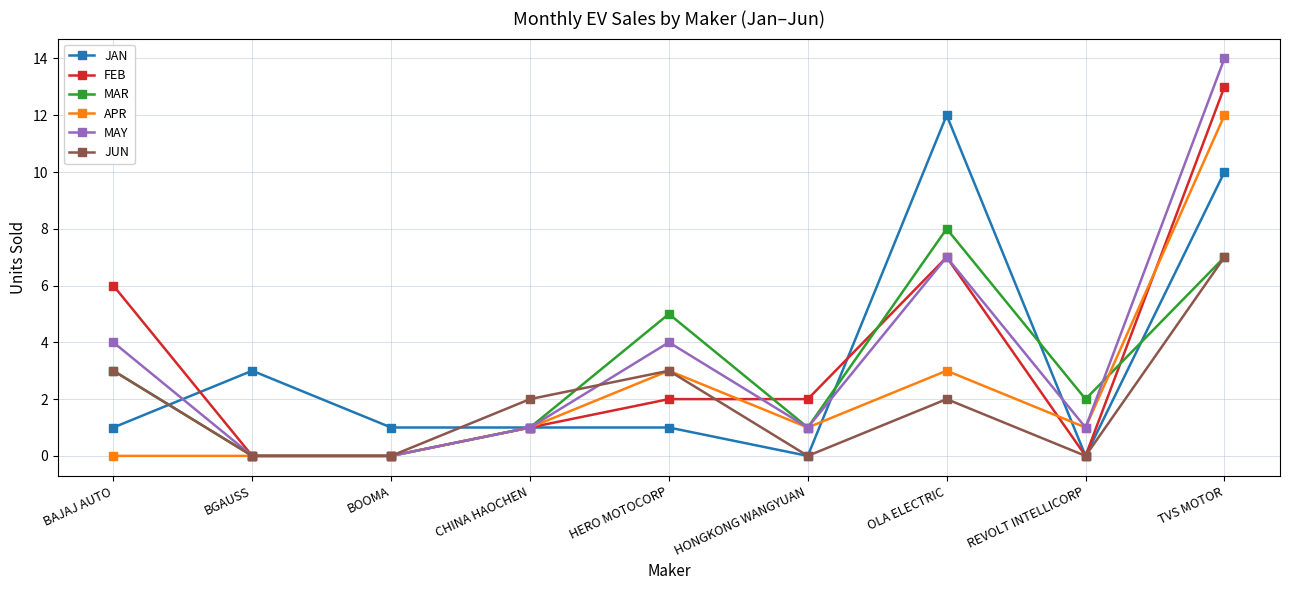

Reading right to left, transcribe all the data shown in this chart.

JAN: 10	0	12	0	1	1	1	3	1
FEB: 13	0	7	2	2	1	0	0	6
MAR: 7	2	8	1	5	1	0	0	3
APR: 12	1	3	1	3	1	0	0	0
MAY: 14	1	7	1	4	1	0	0	4
JUN: 7	0	2	0	3	2	0	0	3